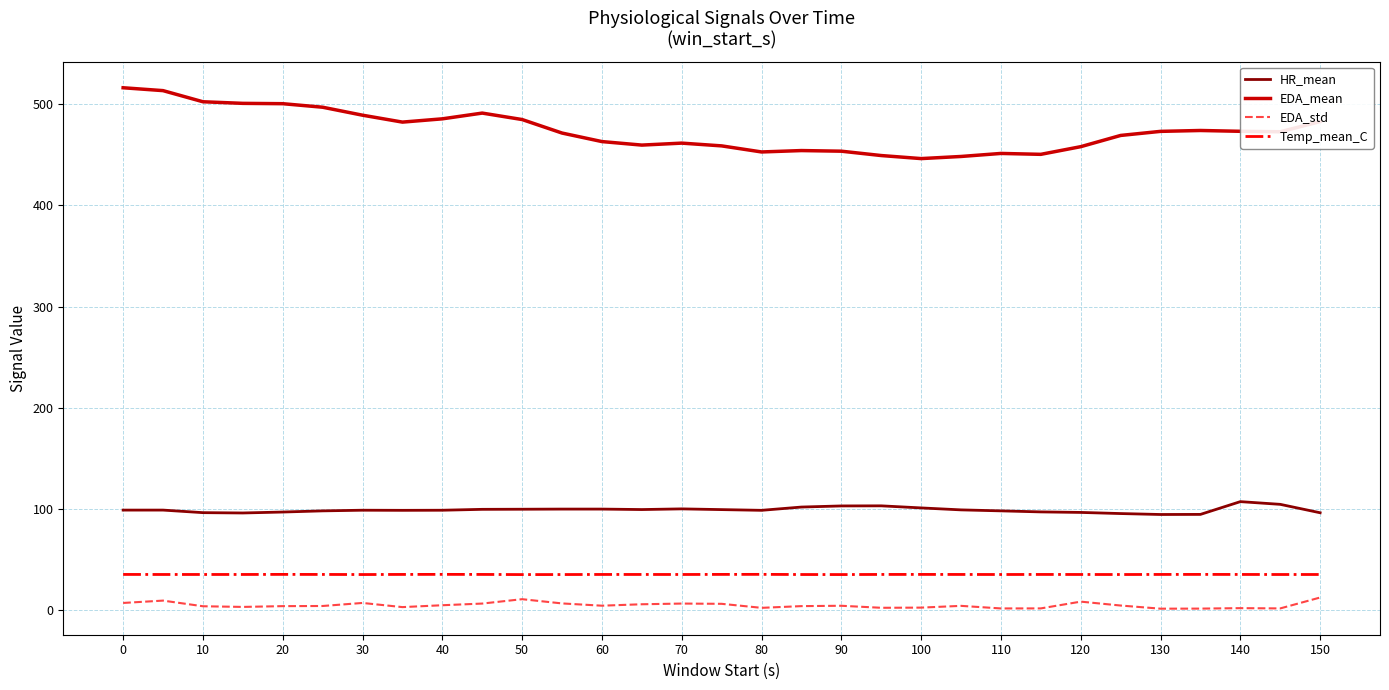

True or false: Temp_mean_C and EDA_mean intersect in this chart.

False